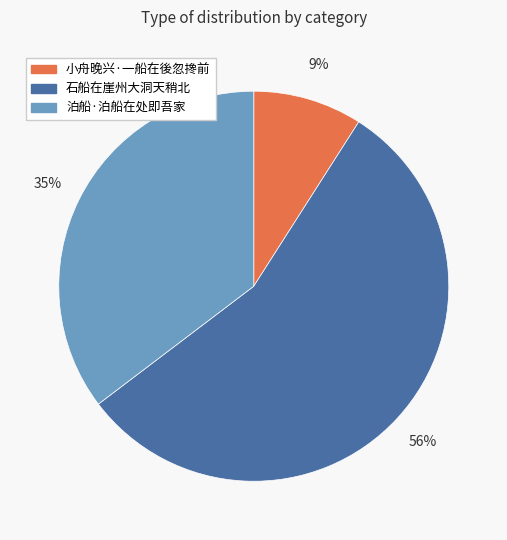

Approximately how many times larger is the value at 泊船·泊船在处即吾家 compared to 石船在崖州大洞天稍北?

0.6